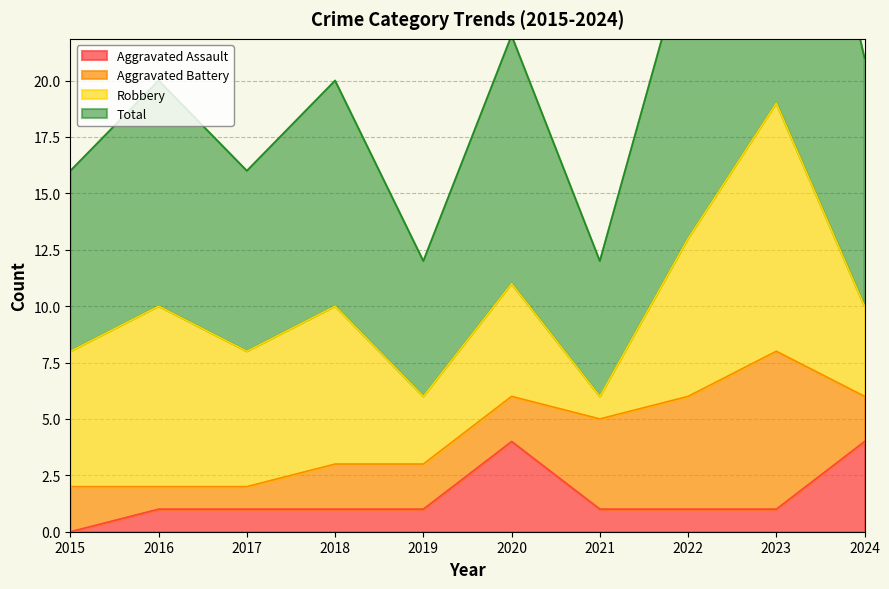

The Aggravated Assault series shows 2 at 2015. True or false?

False